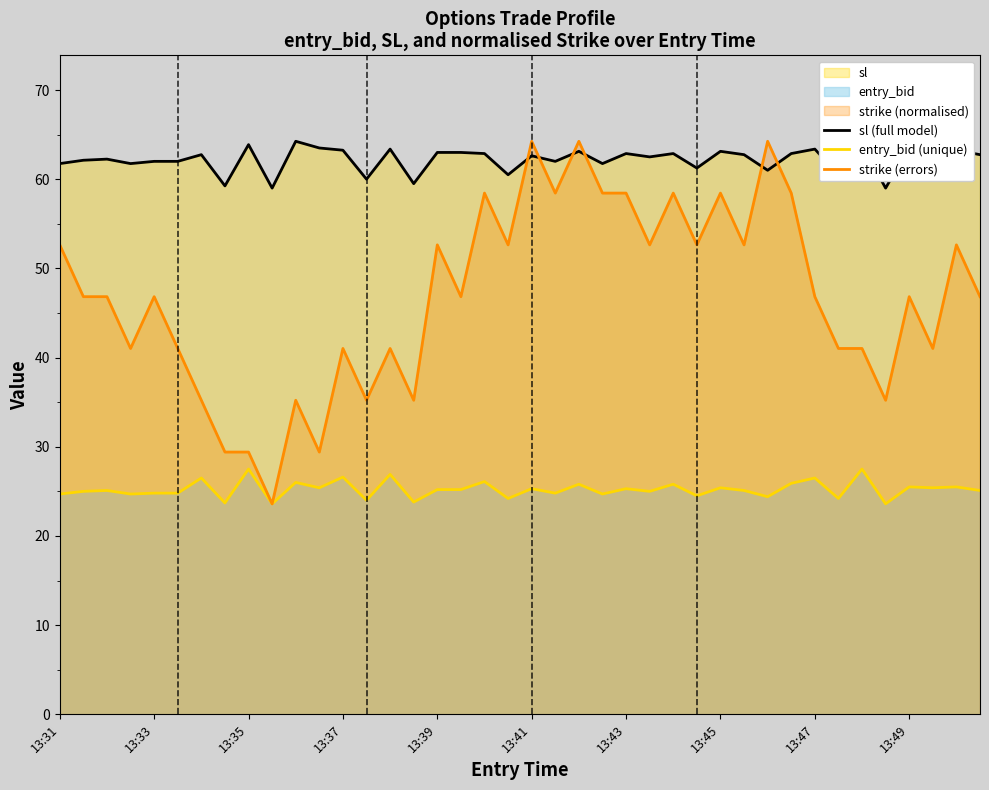

What value does the sl (full model) series have at 25?

62.5